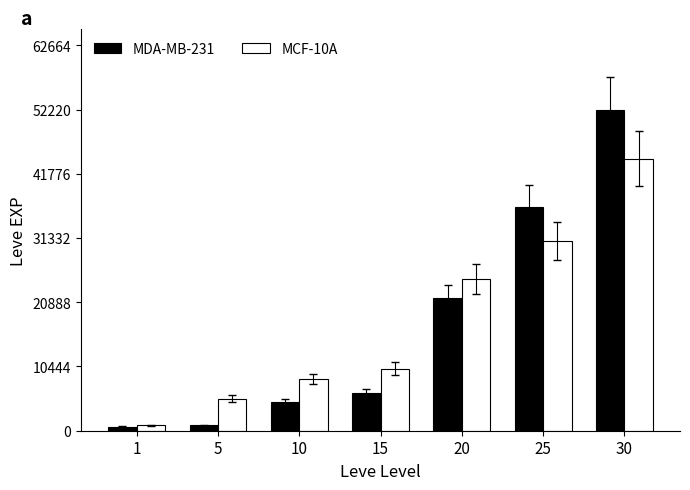

Where is MDA-MB-231 nearest to the value 26425?

20